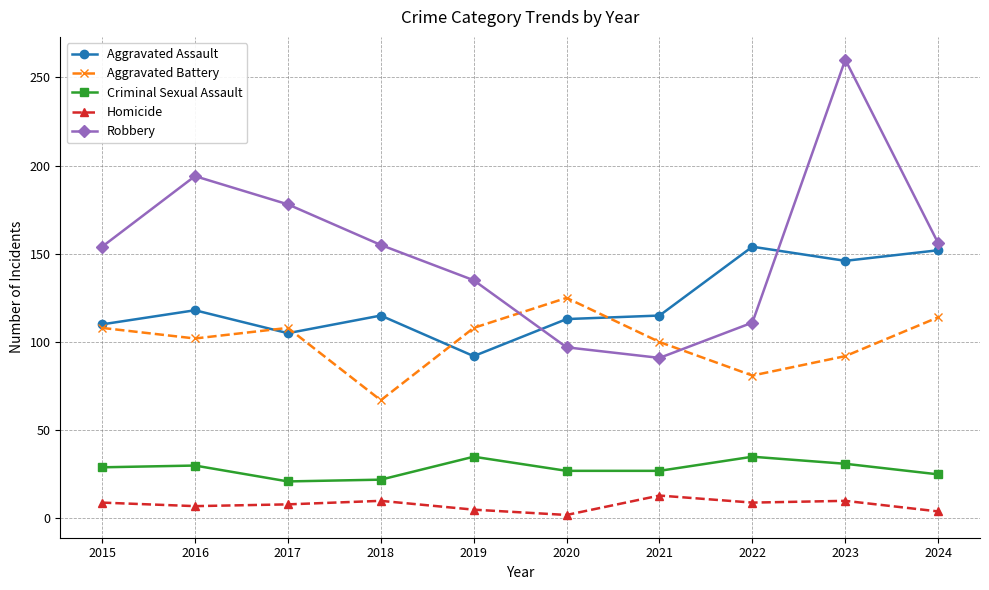

What is the highest value of the Aggravated Assault series?

154